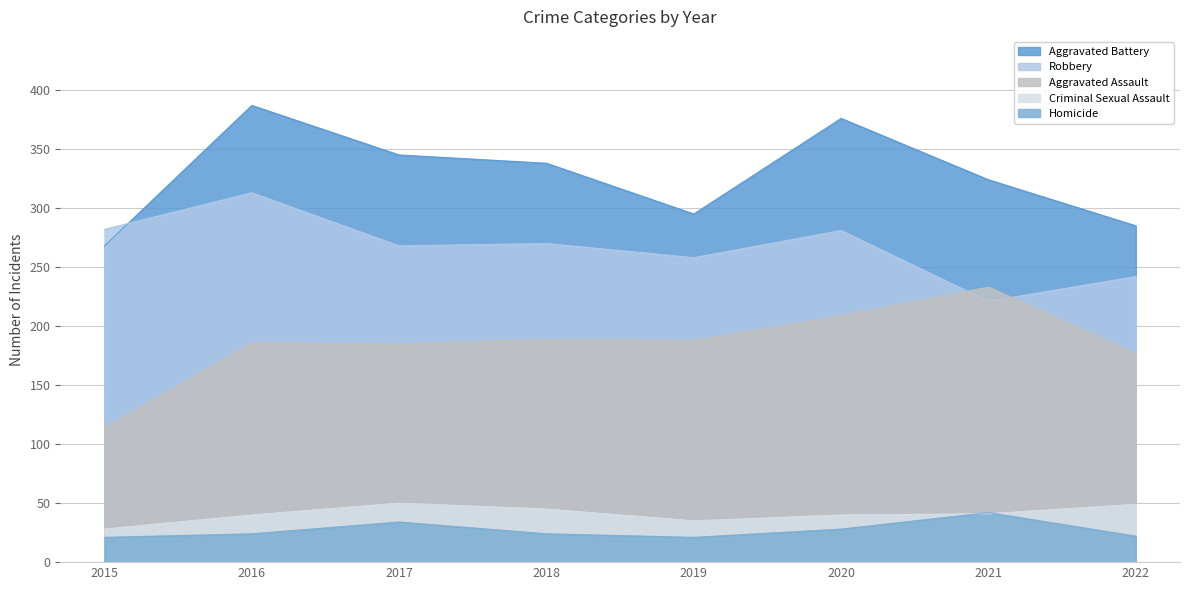

The Aggravated Assault series shows 177 at 2022. True or false?

True